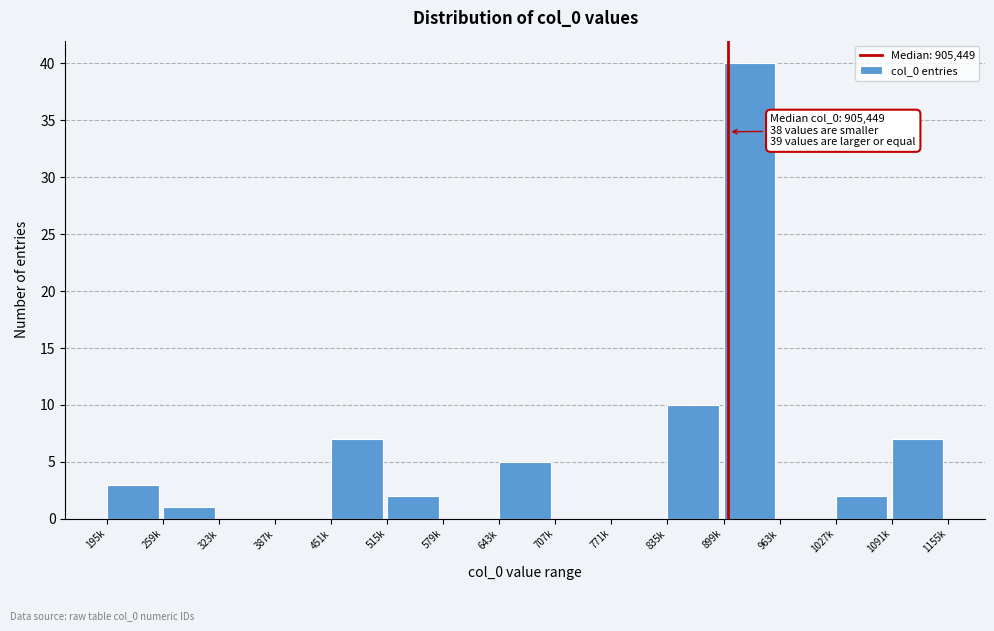

Reading left to right, transcribe all the data shown in this chart.

195k=3	259k=1	323k=0	387k=0	451k=7	515k=2	579k=0	643k=5	707k=0	771k=0	835k=10	899k=40	963k=0	1027k=2	1091k=7